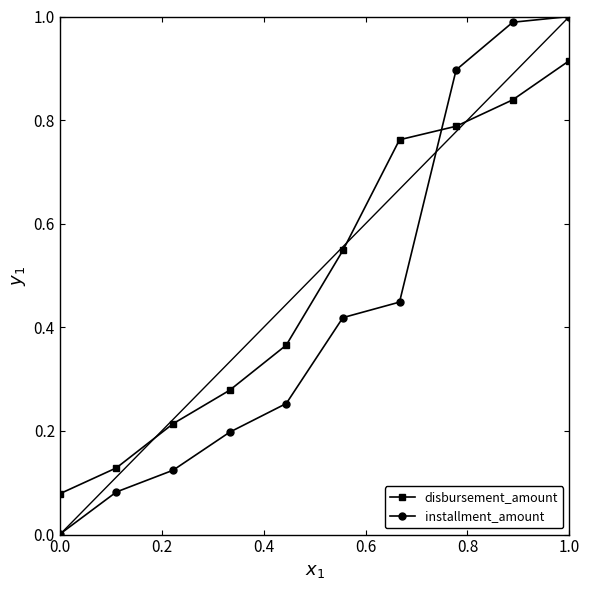

True or false: installment_amount has more than 1 interior local peaks.

False